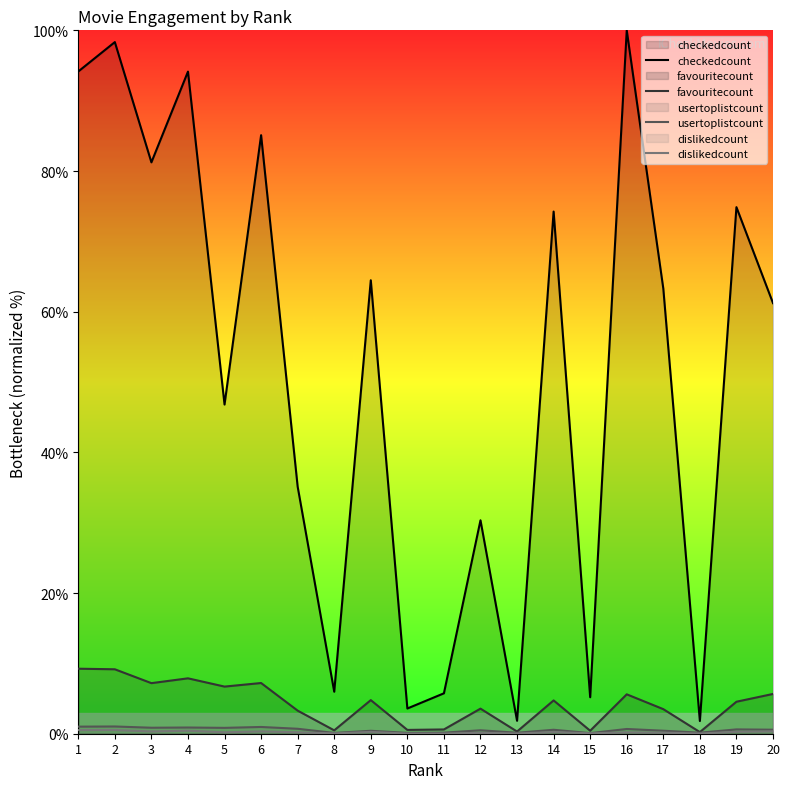

At 17, list the series in order from largest to smallest.

checkedcount, favouritecount, usertoplistcount, dislikedcount